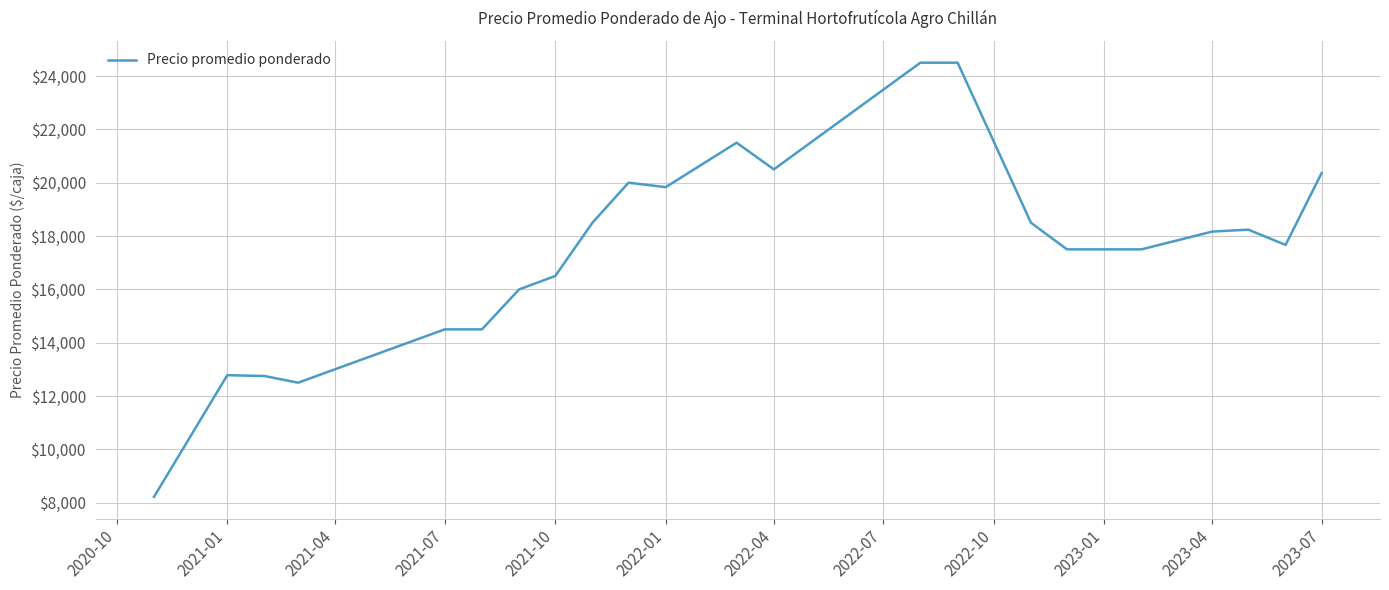

What is the smallest value displayed?

8219.0